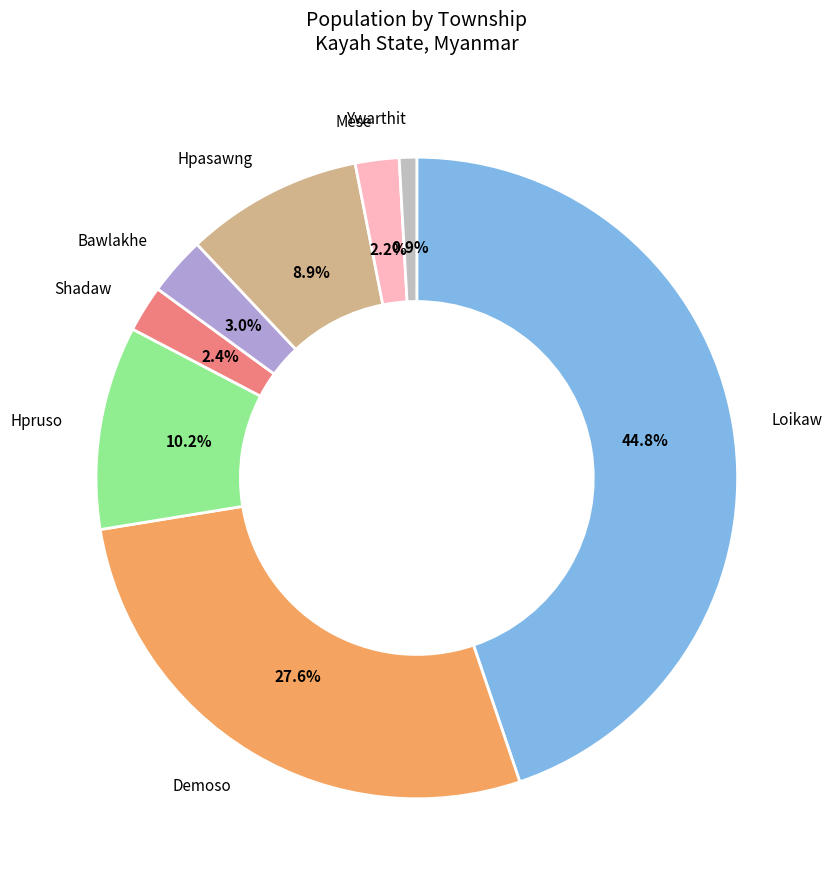

To the nearest percent, what is the average slice percentage?

12%